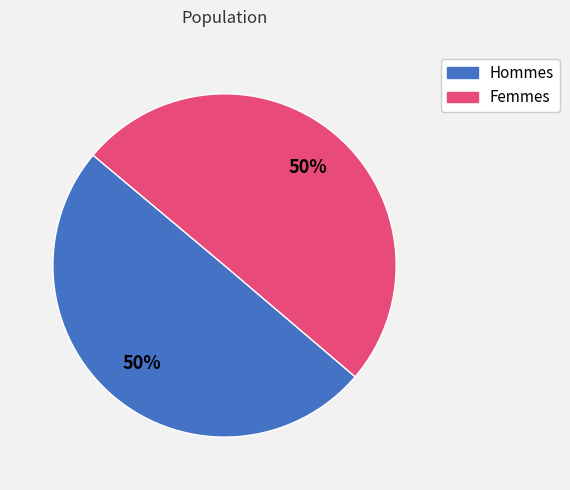

To the nearest percent, what is the average slice percentage?

50%